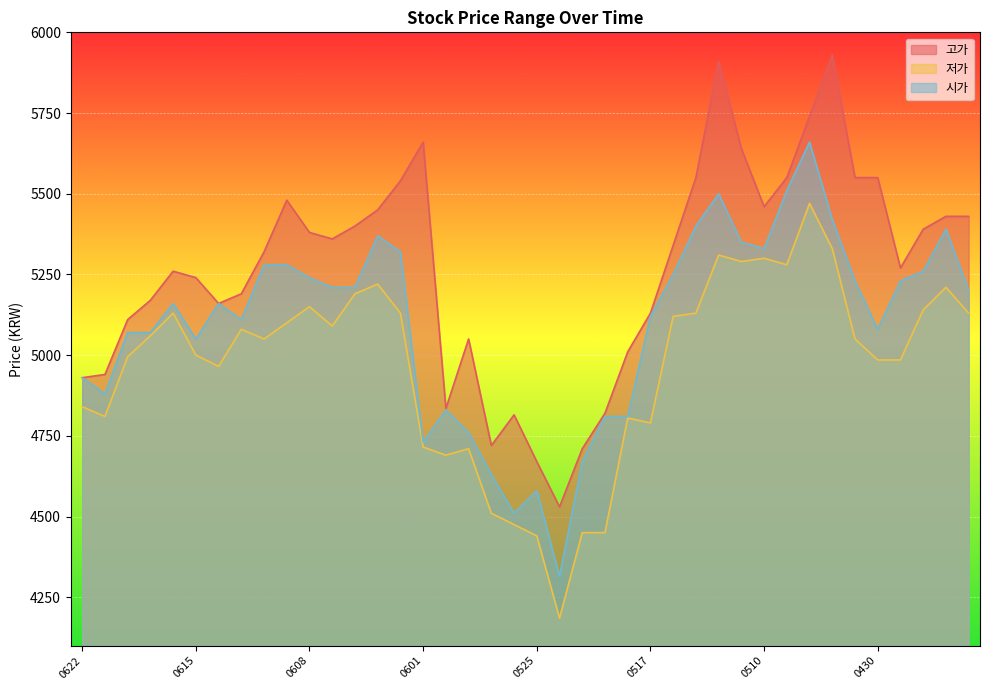

What is the value of the 고가 point at the 10th from the left?

5480